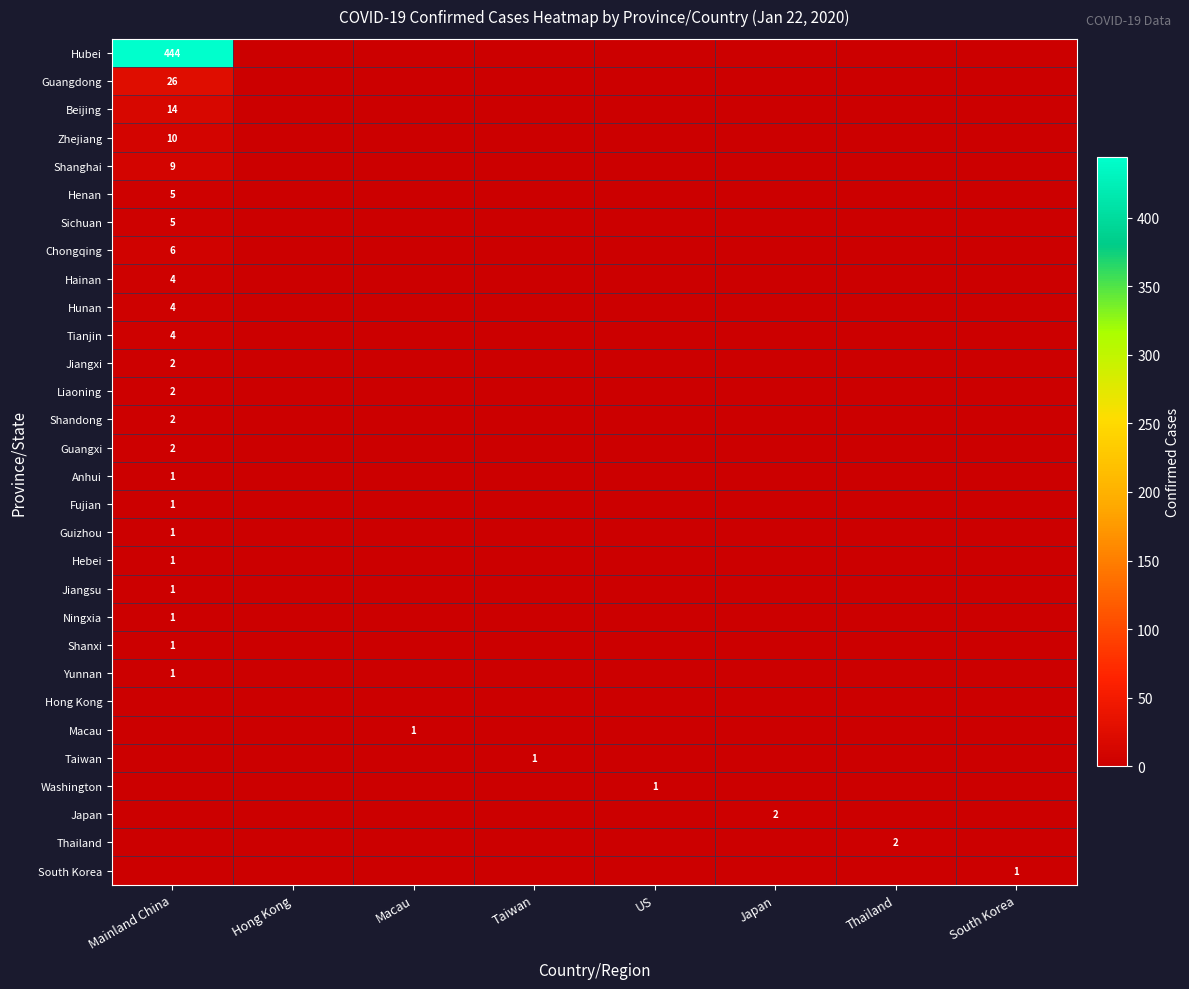

What is the total value across all series at Thailand?

2